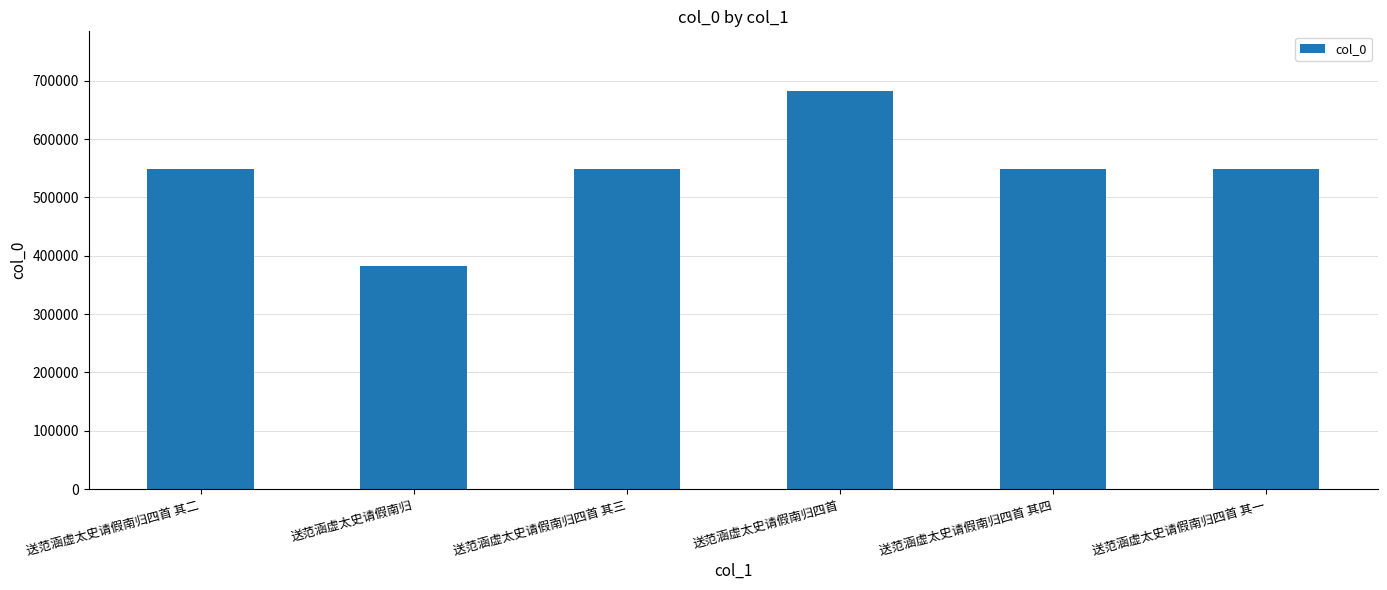

What is the value of the 3rd bar from the left?

548003